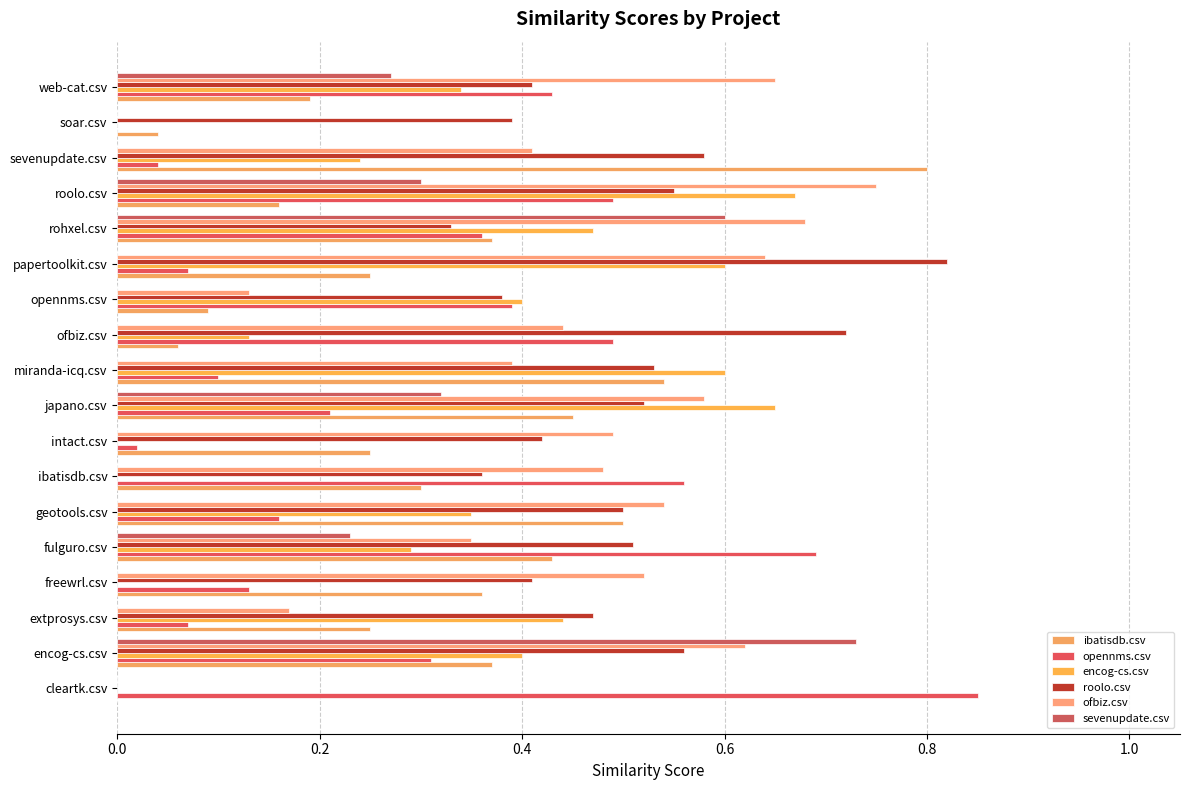

How many series are shown in this chart?

6